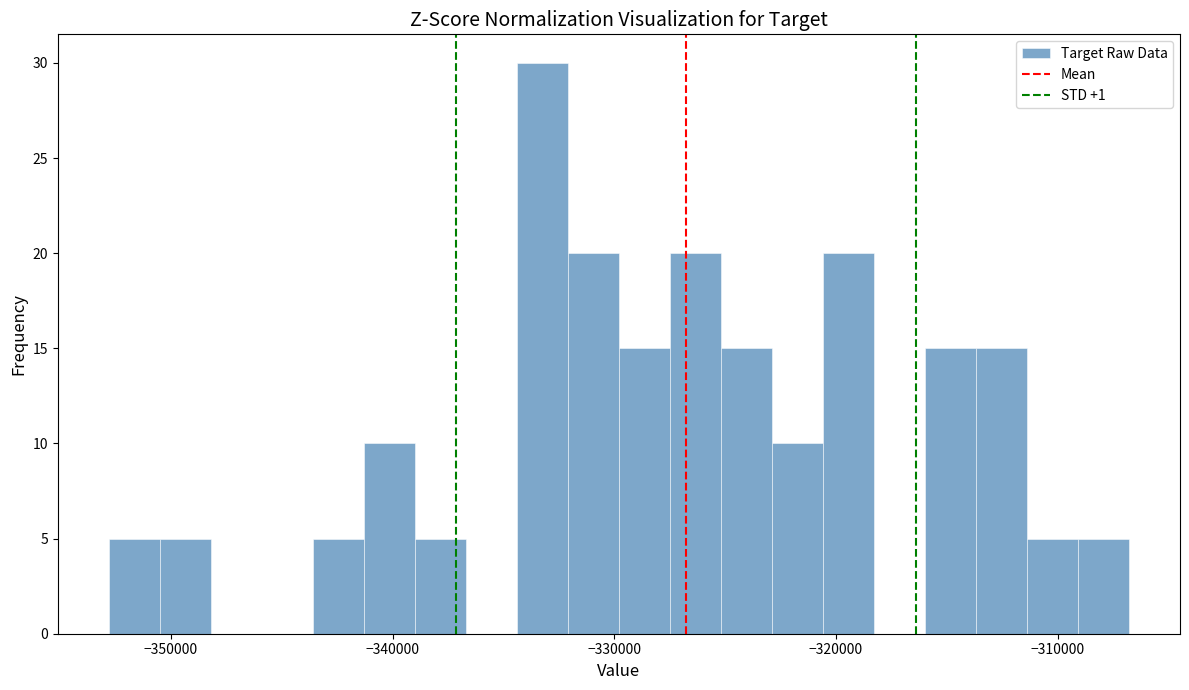

Read against the x-axis, roughly where is the centre of the tallest bar?

-333000